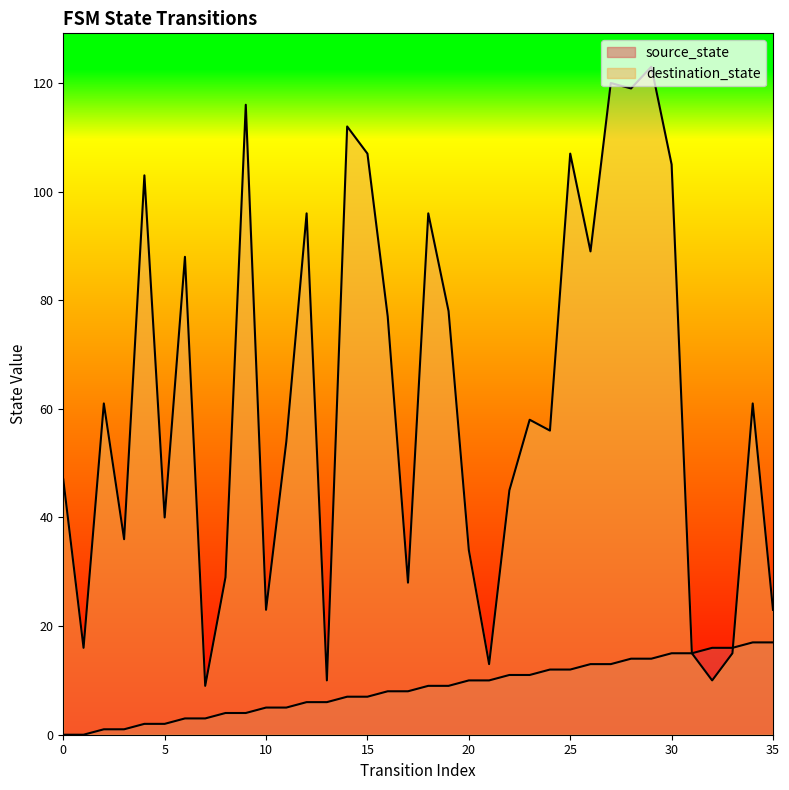

Reading left to right, transcribe all the data shown in this chart.

source_state: 0=0	1=0	2=1	3=1	4=2	5=2	6=3	7=3	8=4	9=4	10=5	11=5	12=6	13=6	14=7	15=7	16=8	17=8	18=9	19=9	20=10	21=10	22=11	23=11	24=12	25=12	26=13	27=13	28=14	29=14	30=15	31=15	32=16	33=16	34=17	35=17
destination_state: 0=47	1=16	2=61	3=36	4=103	5=40	6=88	7=9	8=29	9=116	10=23	11=54	12=96	13=10	14=112	15=107	16=77	17=28	18=96	19=78	20=34	21=13	22=45	23=58	24=56	25=107	26=89	27=120	28=119	29=123	30=105	31=15	32=10	33=15	34=61	35=23